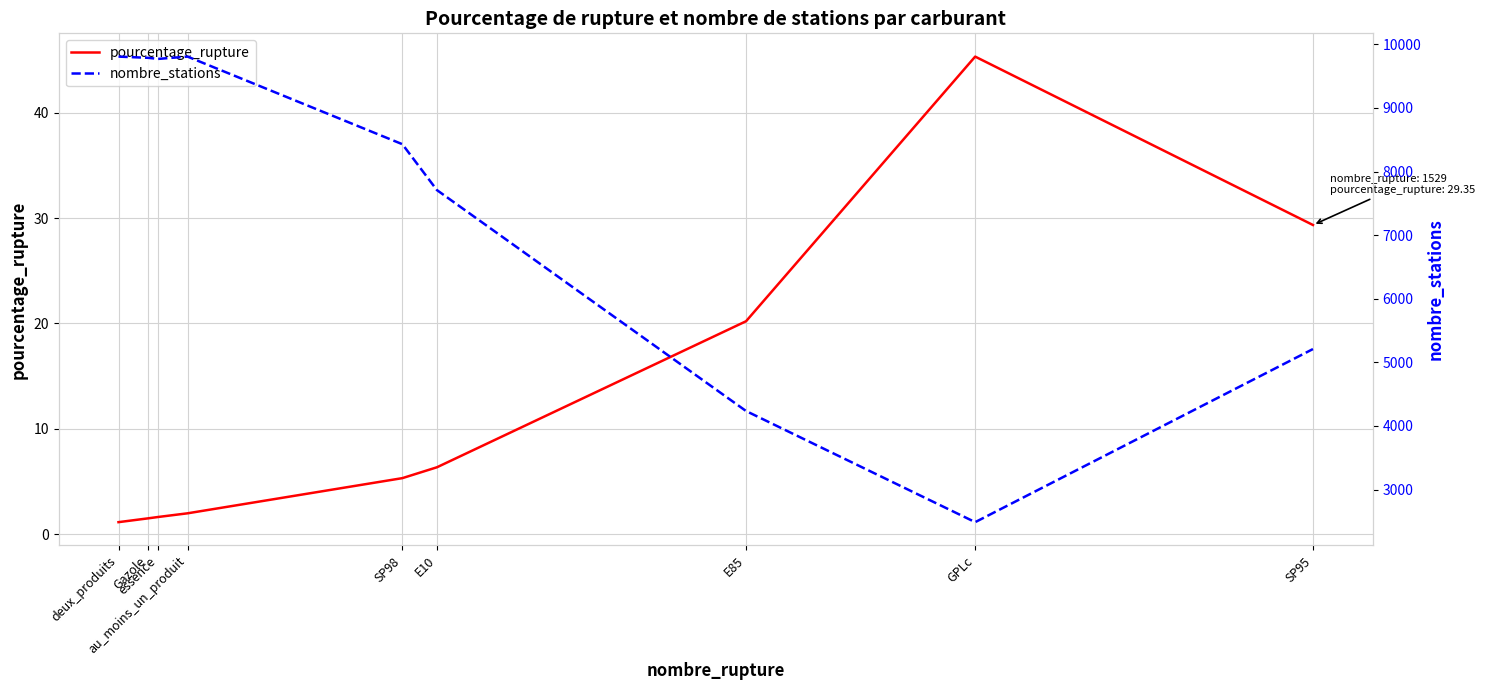

True or false: nombre_stations and pourcentage_rupture intersect in this chart.

False